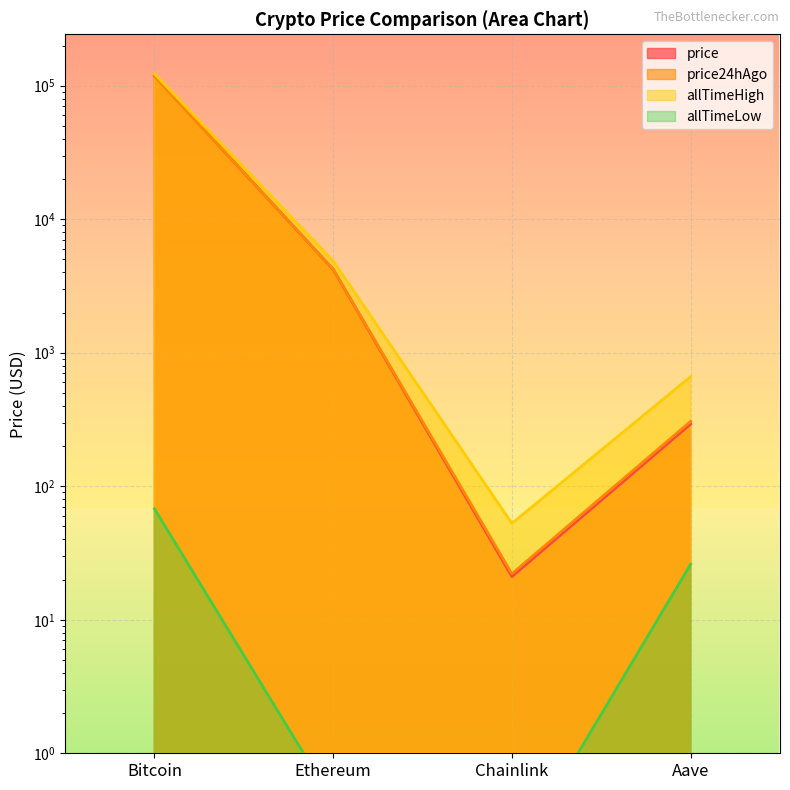

What position from the right is Chainlink?

2